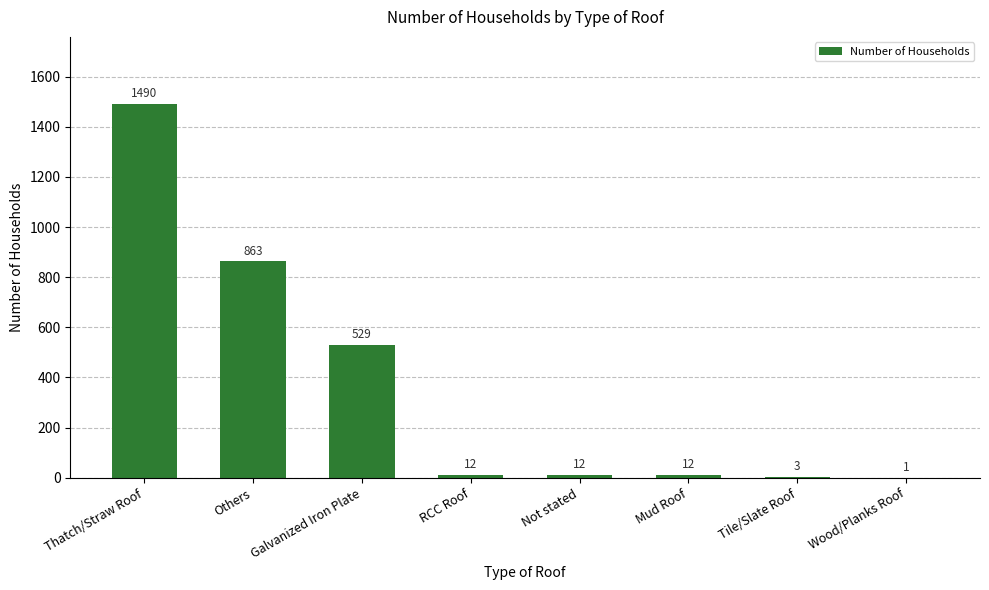

At which category does the chart reach its peak across all series?

Thatch/Straw Roof